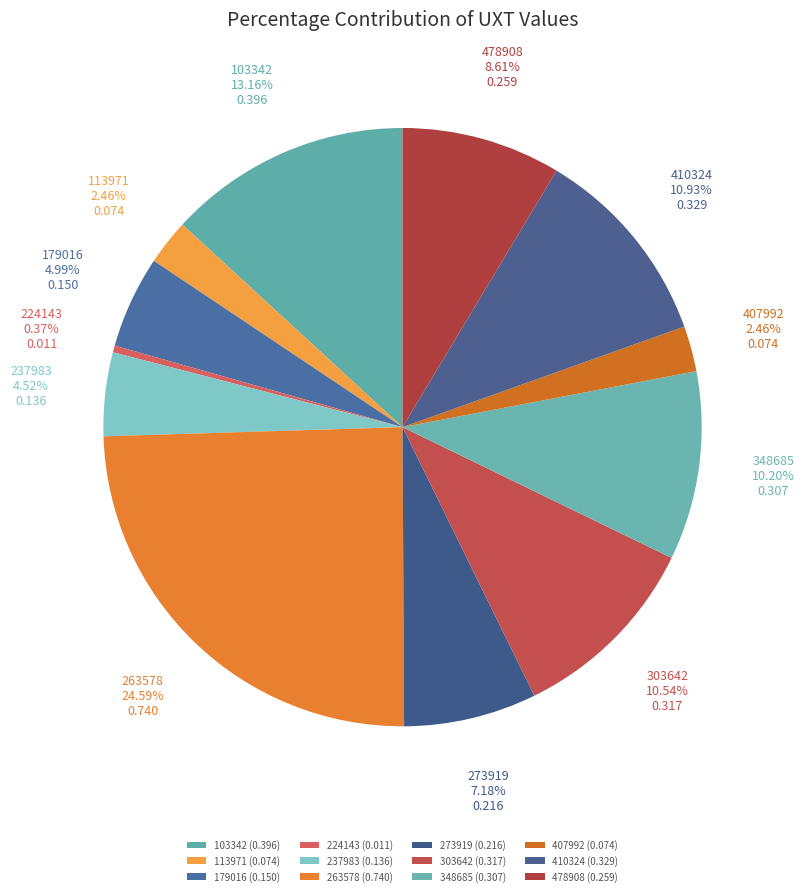

Count the number of slices in the pie.

12